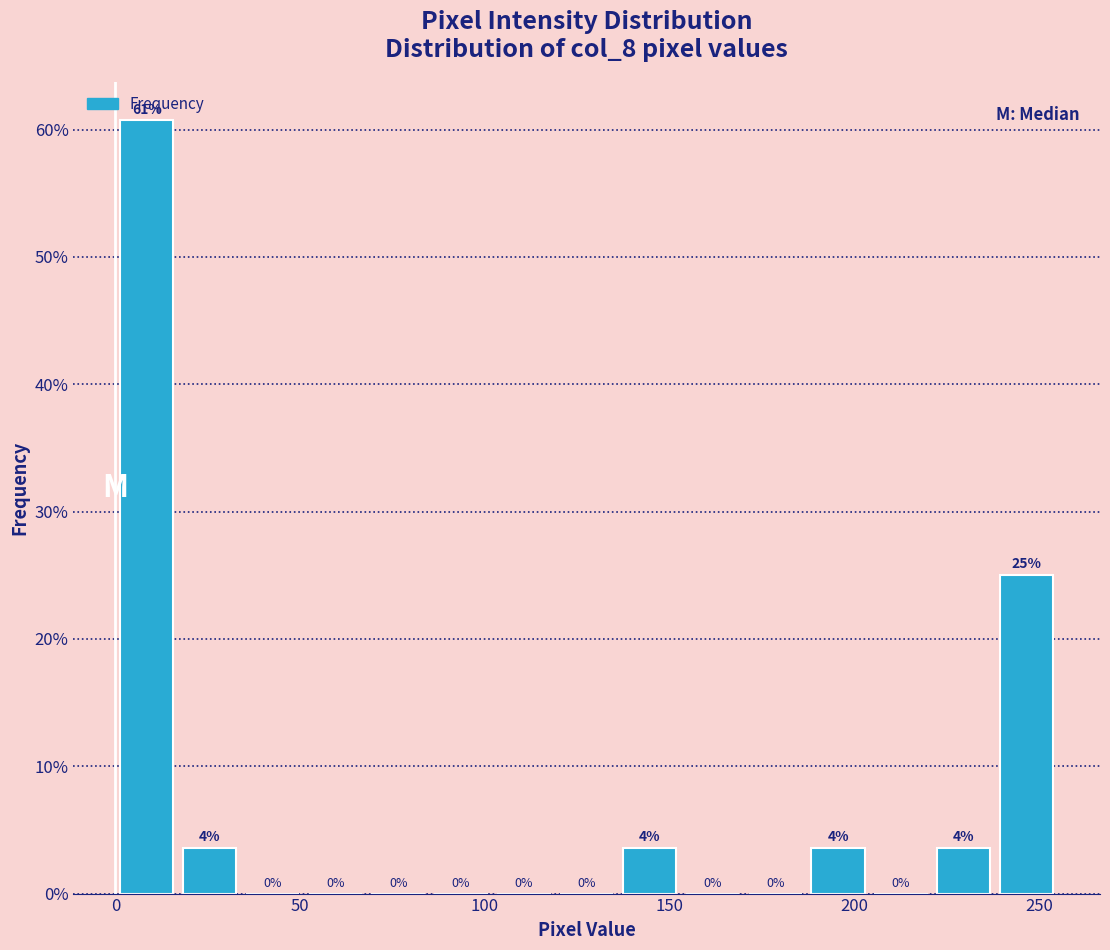

Read against the x-axis, roughly where is the centre of the tallest bar?

10